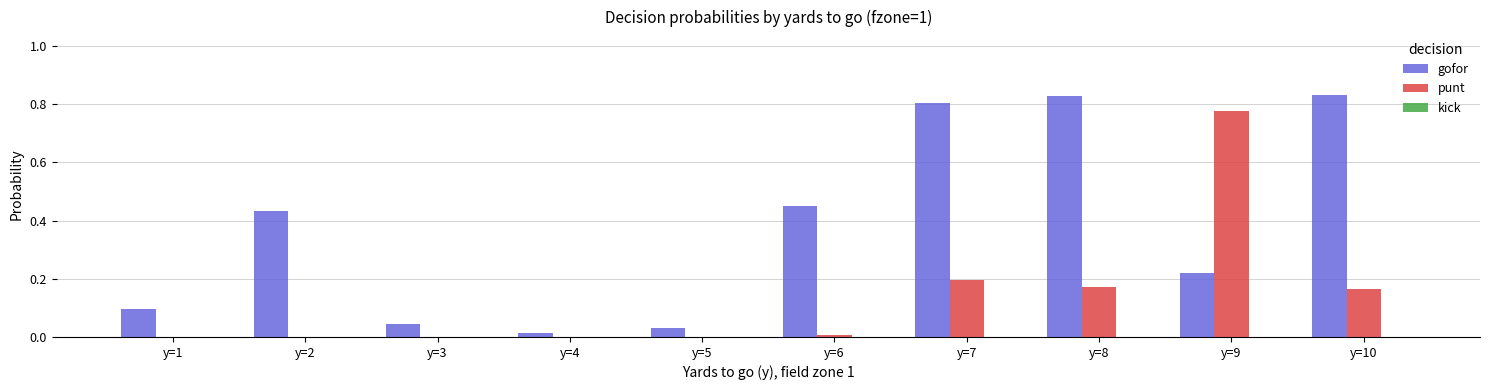

What is the sum of all punt values?

1.3